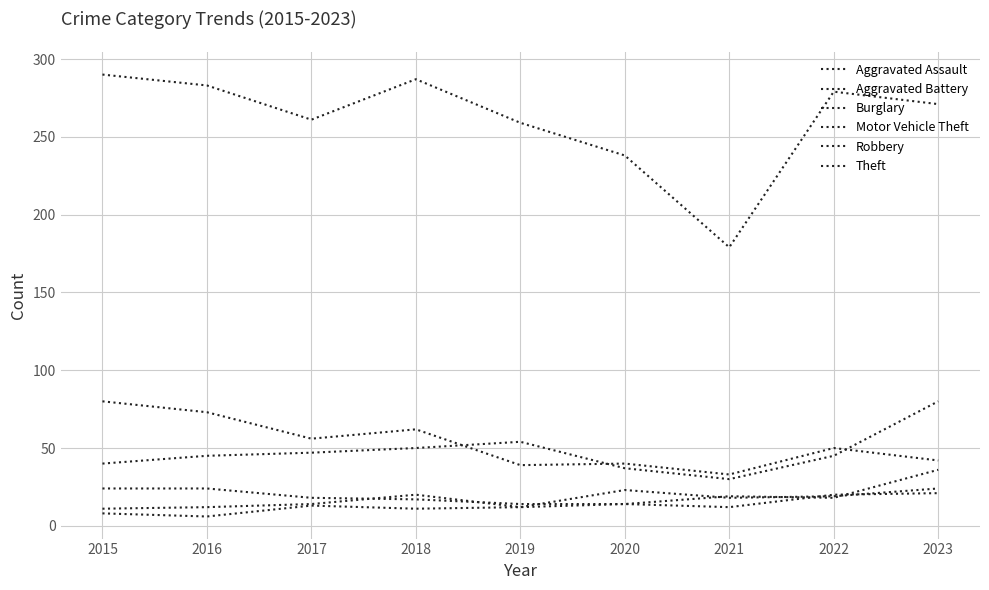

Does the chart display data point markers on the line(s)?

No